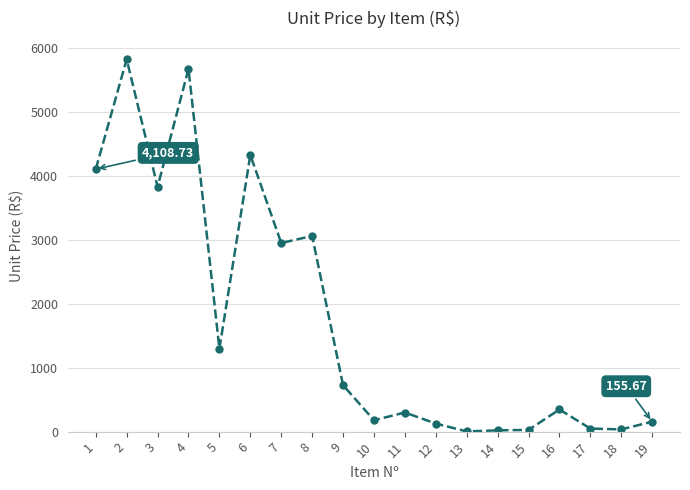

Approximately how many times larger is the value at 6 compared to 3?

1.1